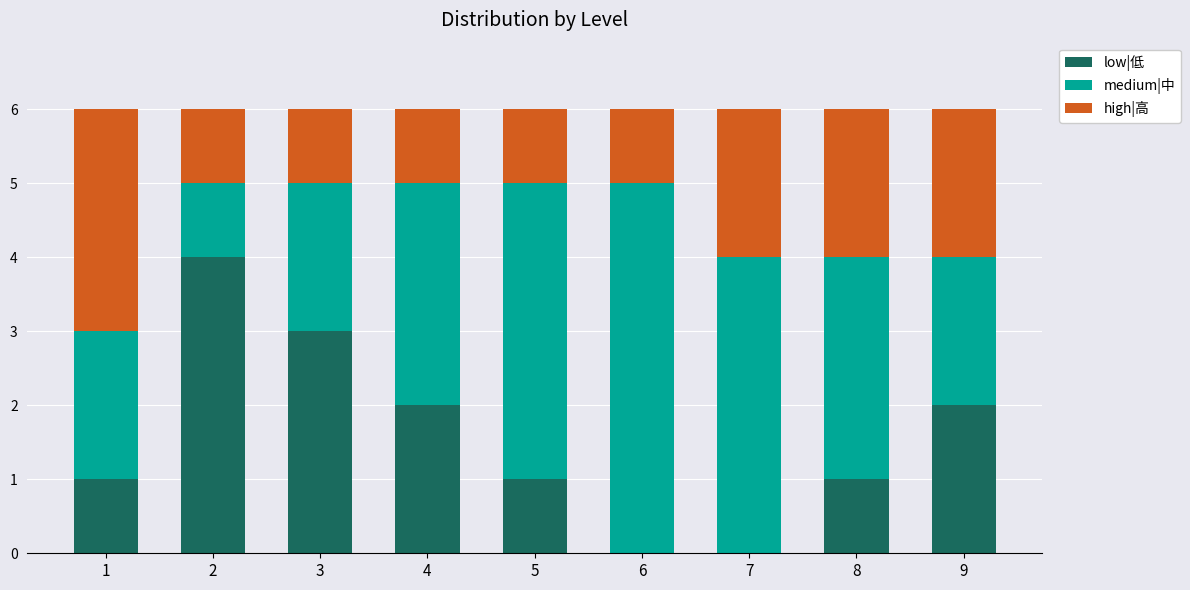

Count the low|低 values in the range 1 to 2.

5